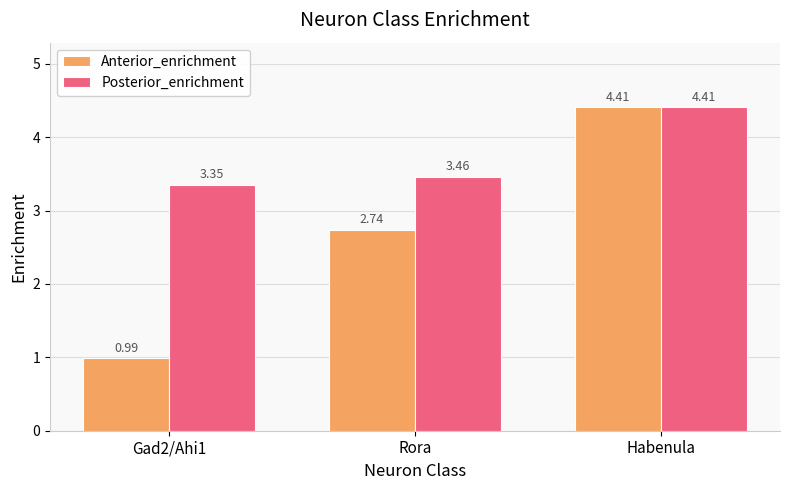

What is the label of the 2nd bar from the right?

Rora